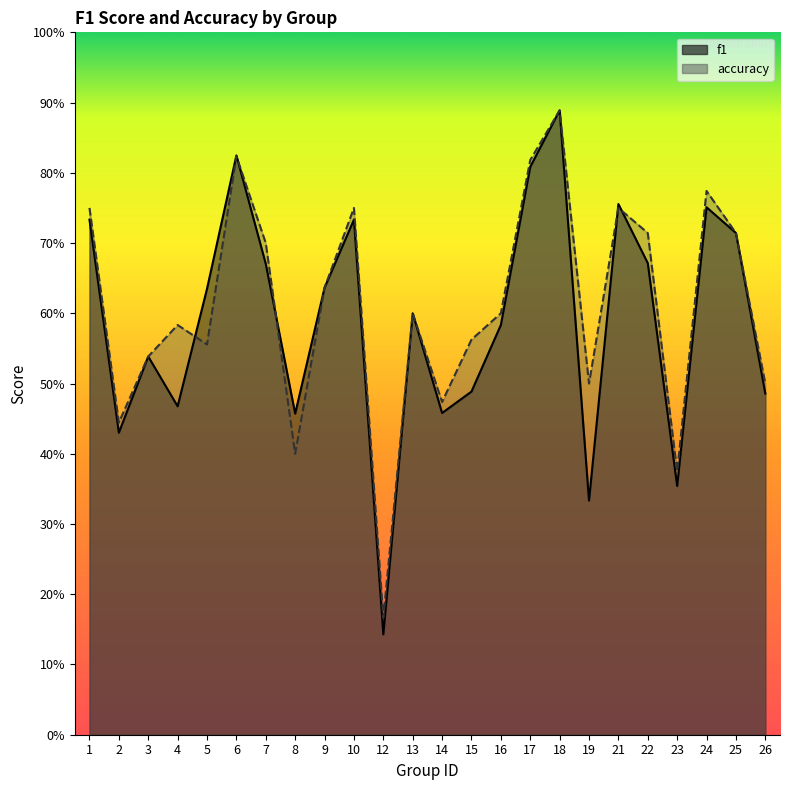

How many f1 values are between 0 and 1?

24